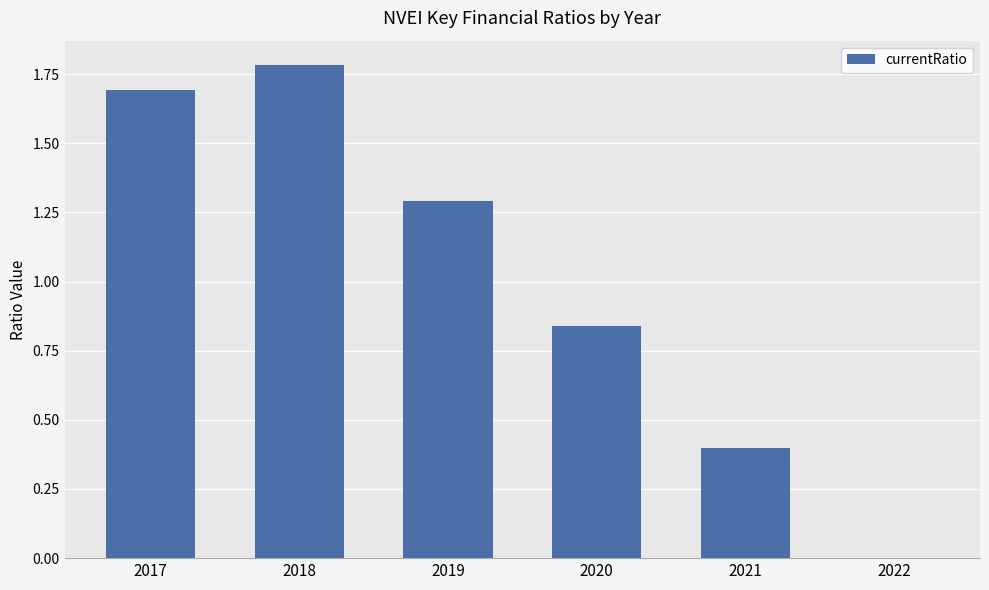

Are the bars horizontal?

No